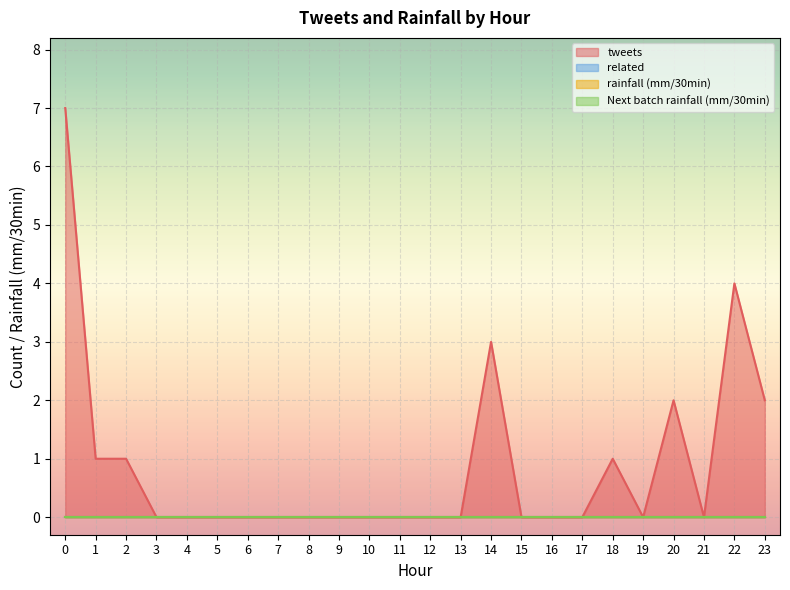

Does the chart display data point markers on the line(s)?

No